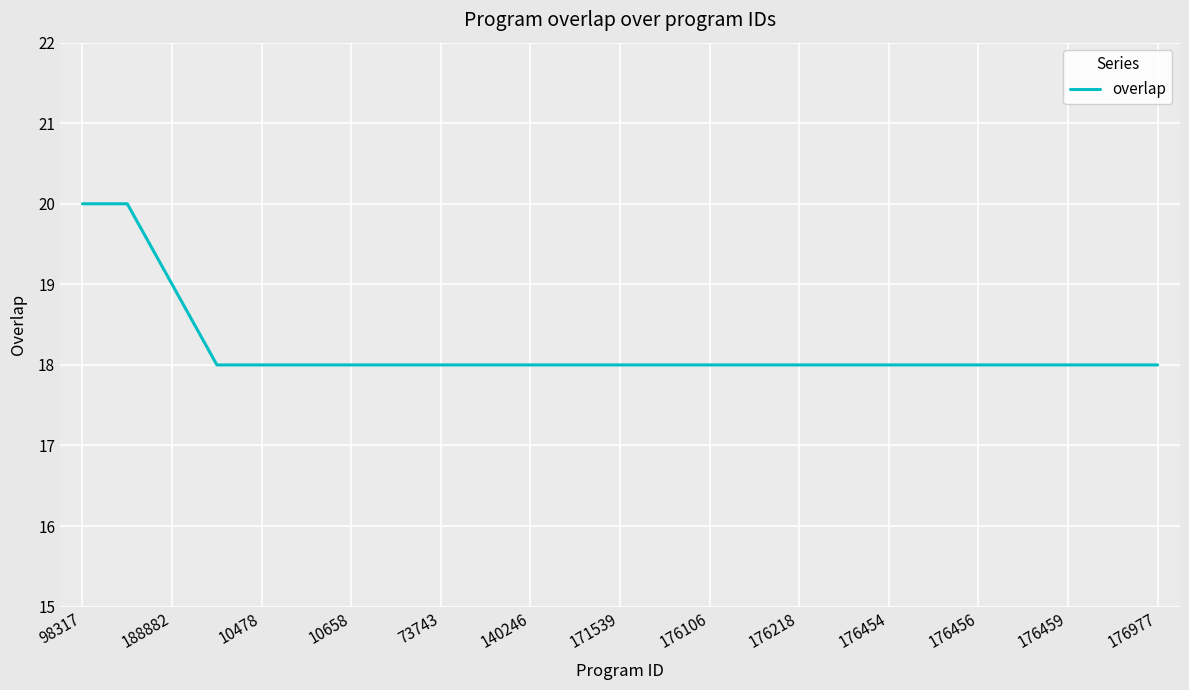

Reading left to right, list all the values displayed in this chart.

20	20	19	18	18	18	18	18	18	18	18	18	18	18	18	18	18	18	18	18	18	18	18	18	18